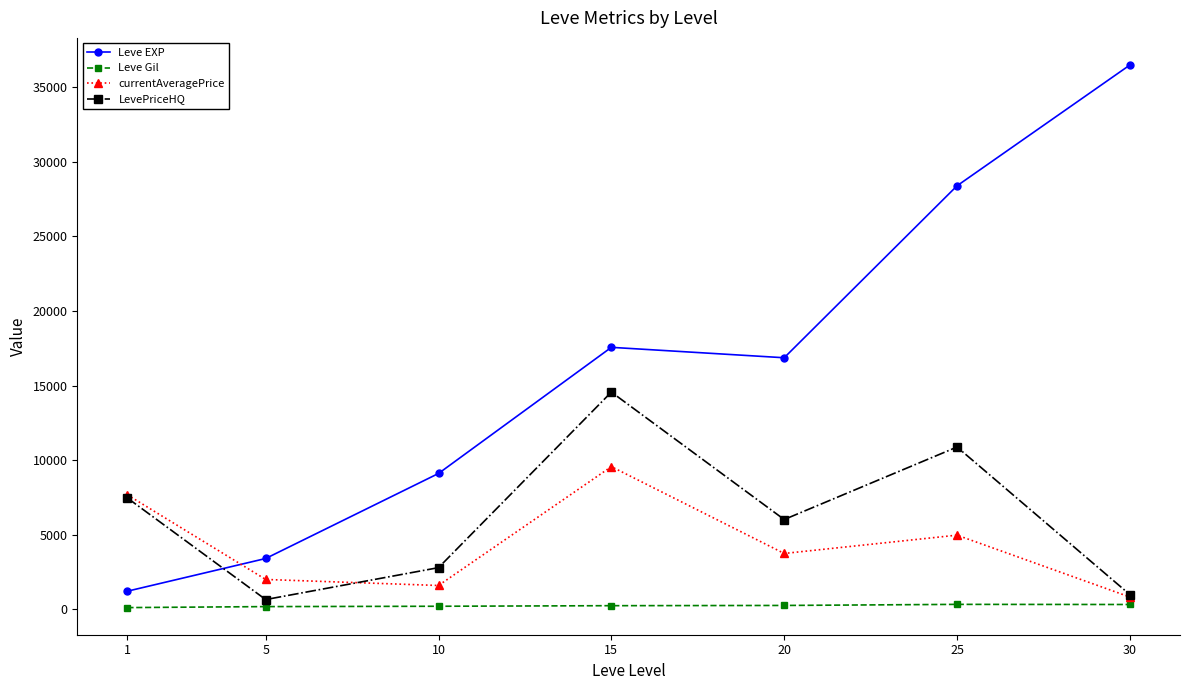

Which series has the widest spread of values?

Leve EXP